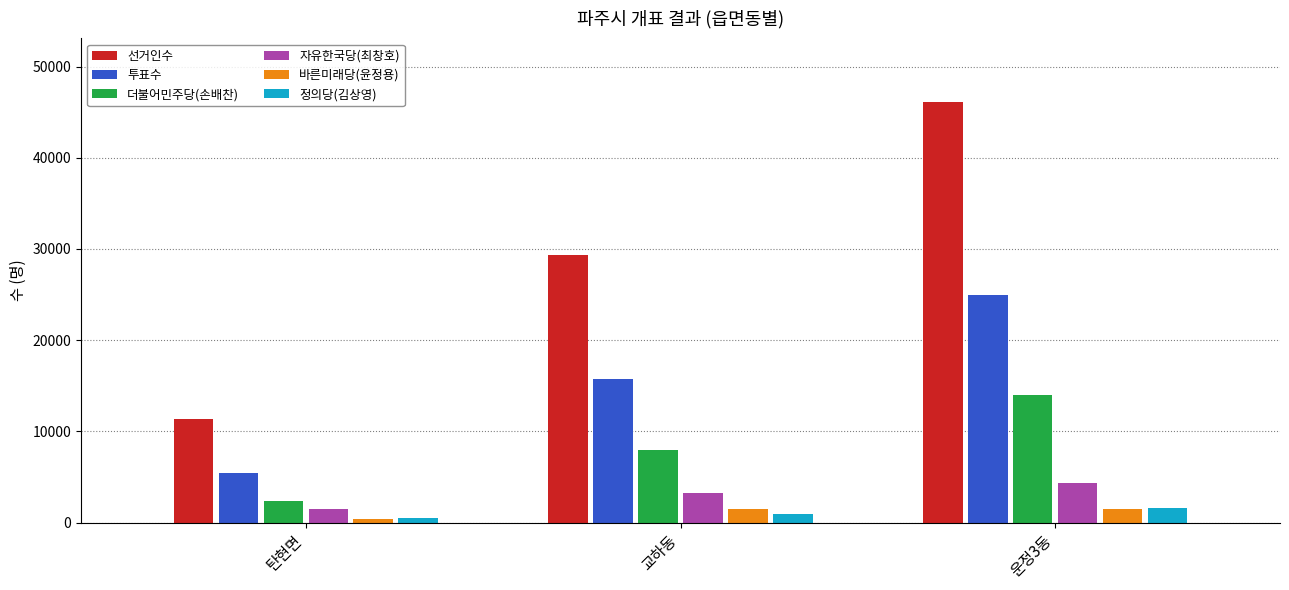

Is it true that 선거인수 equals 4883 at 탄현면?

False